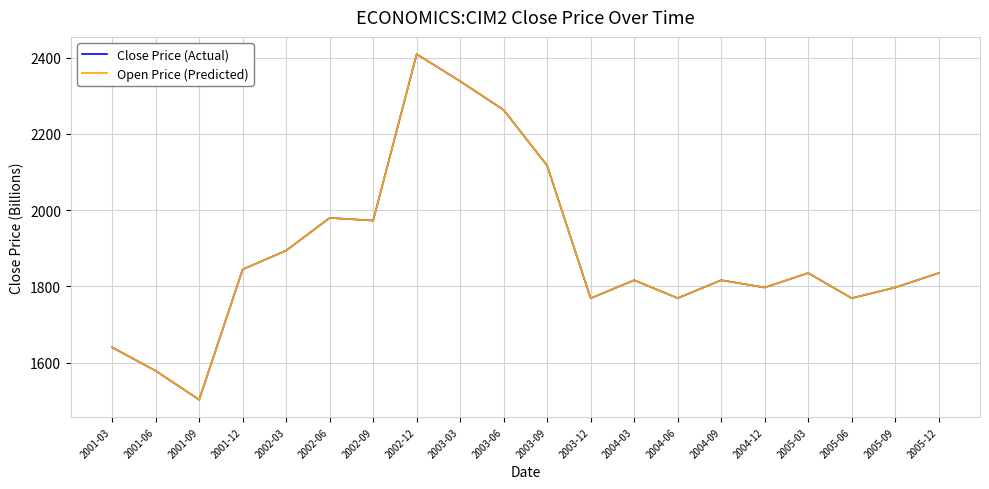

What is the difference between the Close Price (Actual) values at 2005-09 and 2002-03?

96.9